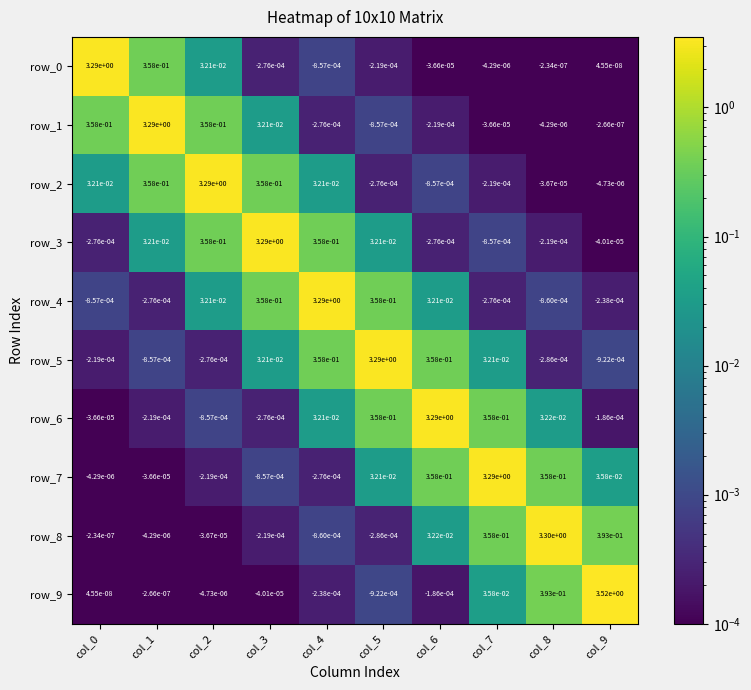

Is the value of row_5 at col_6 greater than the value of row_6 at col_2?

Yes